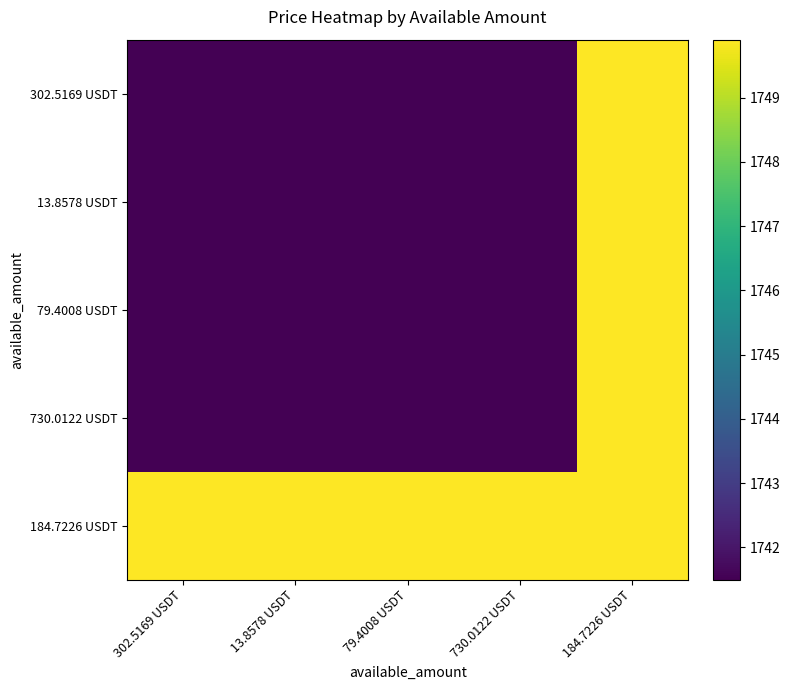

At how many categories does at least one series exceed 1745?

5